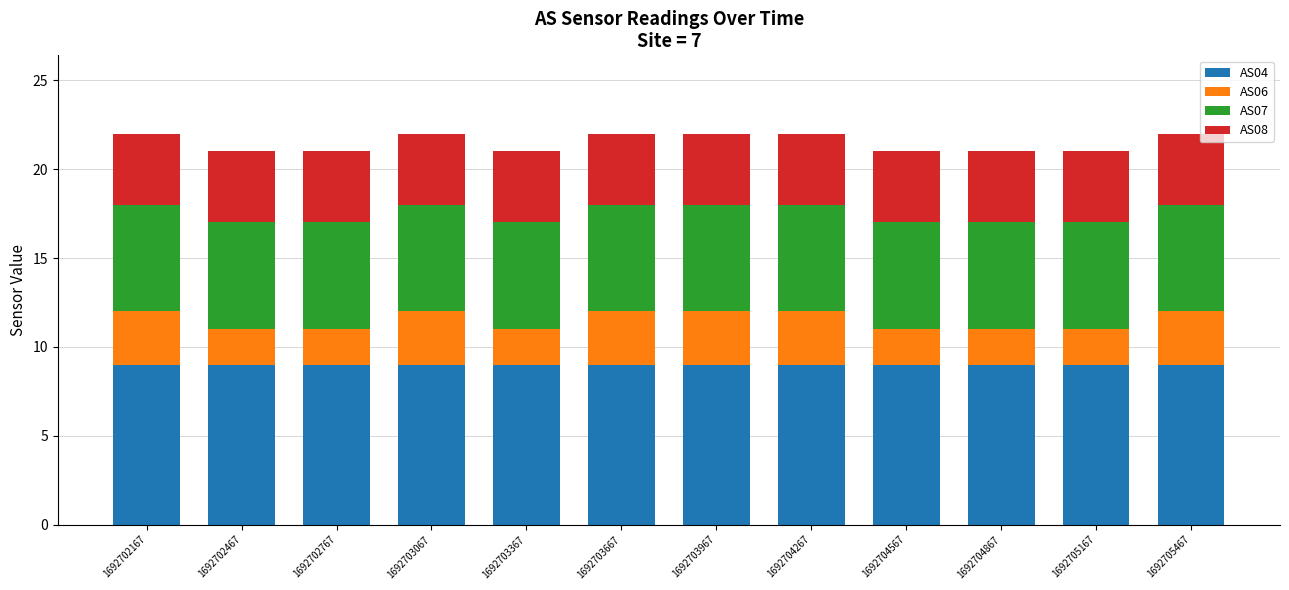

How many bars are there in total?

12